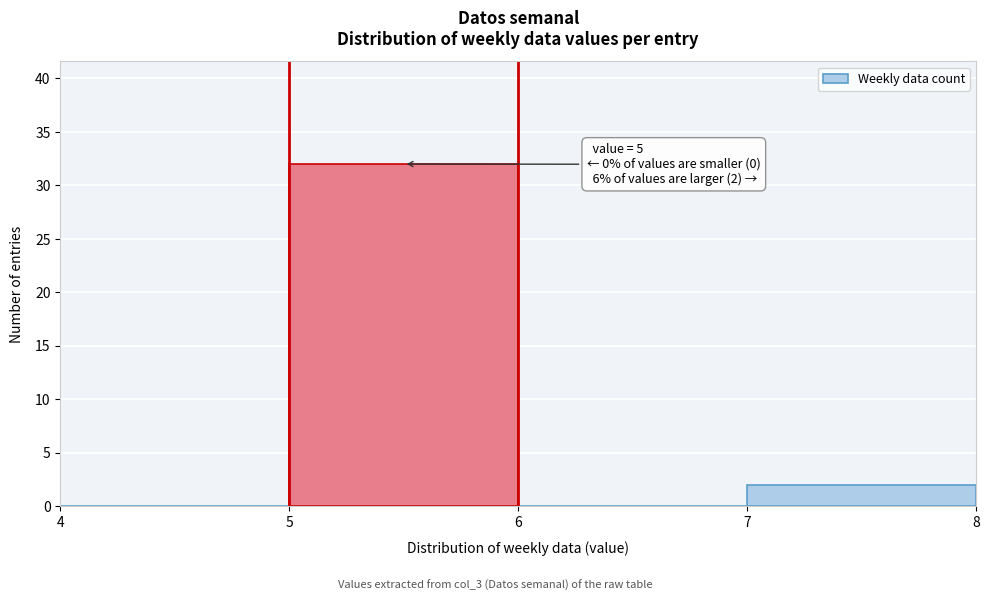

Which range on the x-axis has the tallest bar?

5 to 6